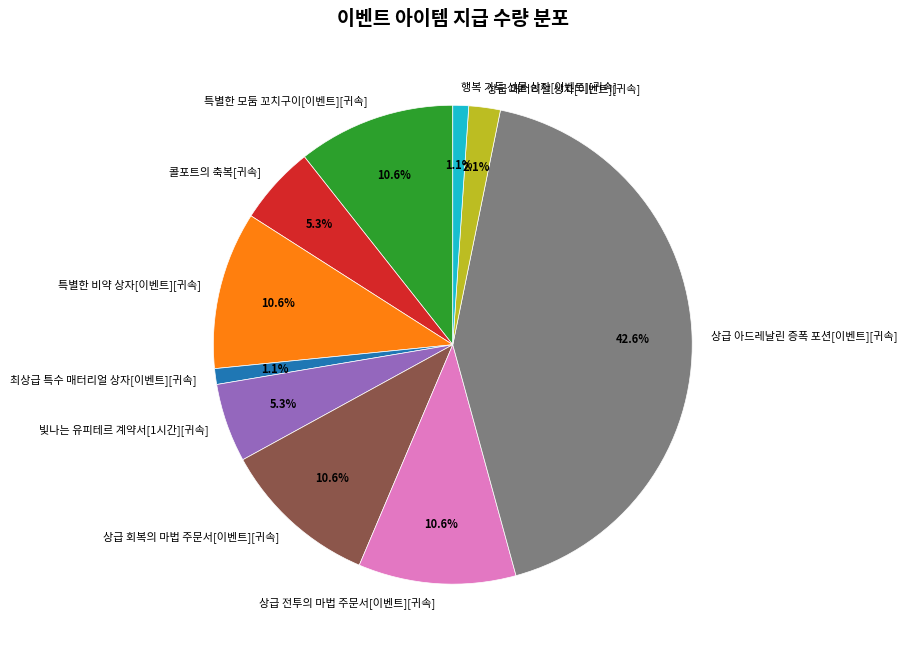

Is there any slice that represents more than half of the pie?

No